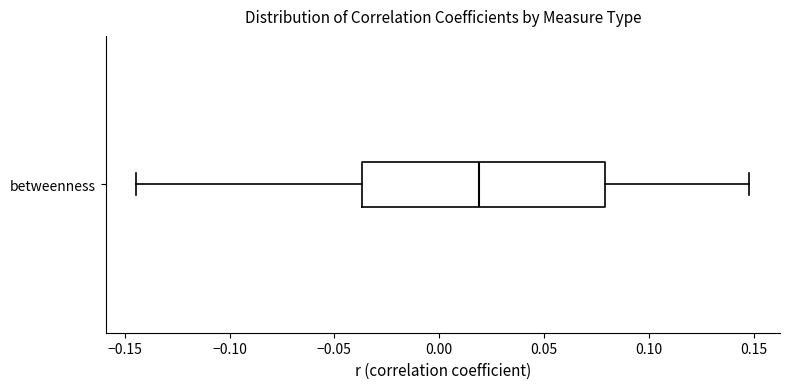

Read this box plot against the x-axis: the position of the median line, the range covered by the box, and the ends of both whiskers. The values are not printed on the chart, so give them approximately, as read against the axis.

median 0.020, box -0.035 to 0.080, whiskers -0.145 to 0.150